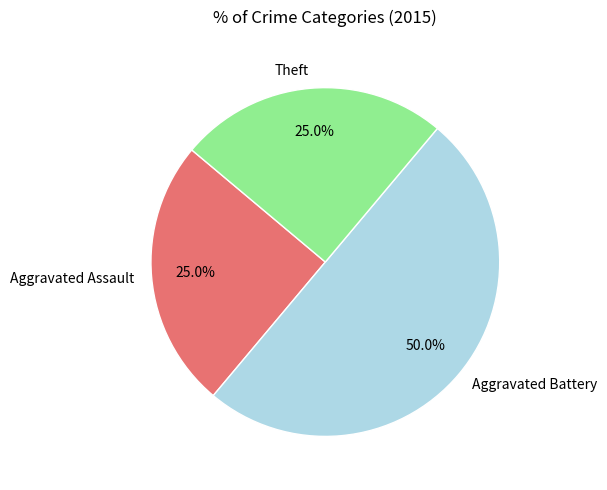

How much of the chart is everything except Aggravated Battery?

50.0%